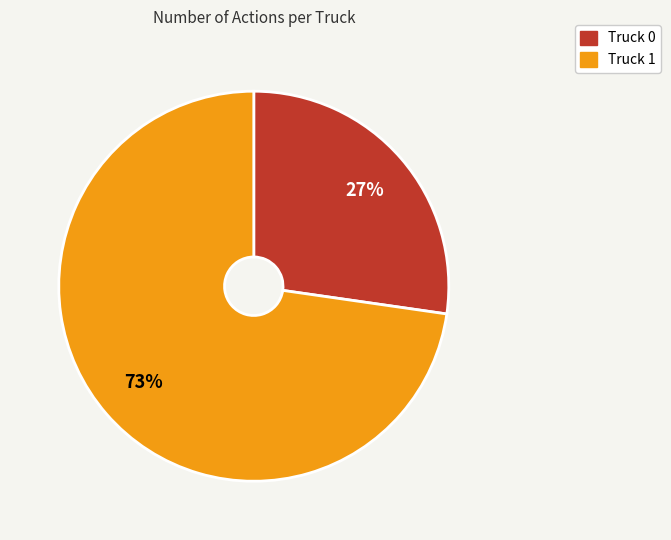

How many slices are in this pie chart?

2